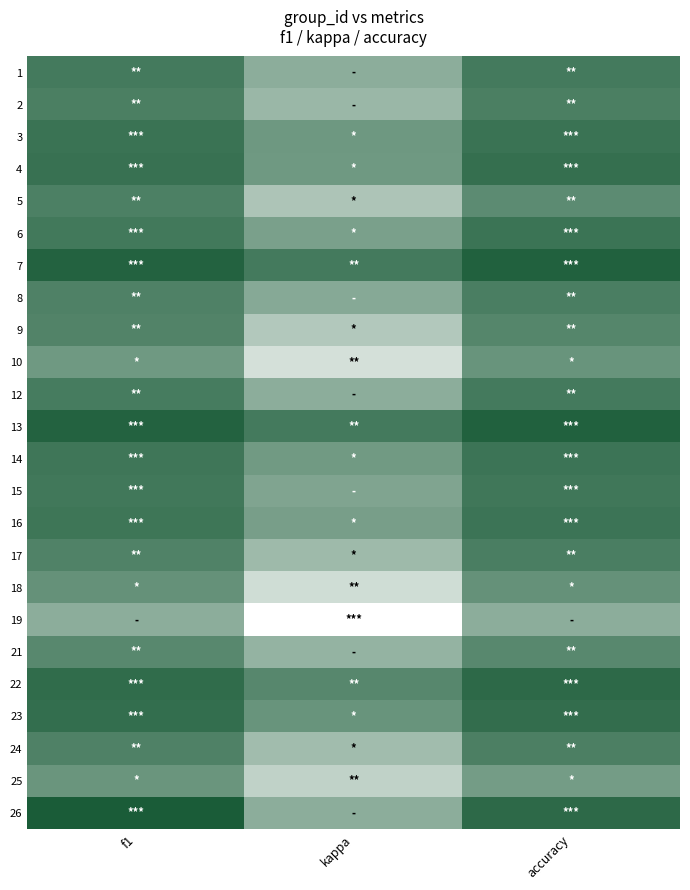

Which has a higher value, kappa or f1?

f1